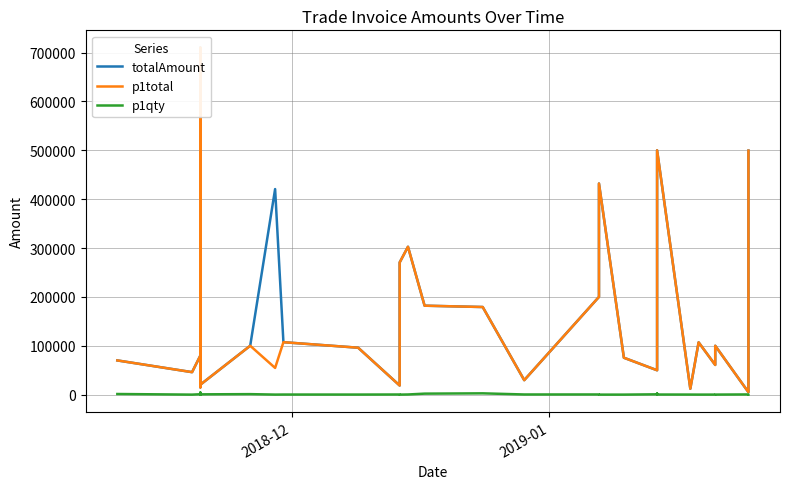

Is this an area chart (filled region under the line)?

No